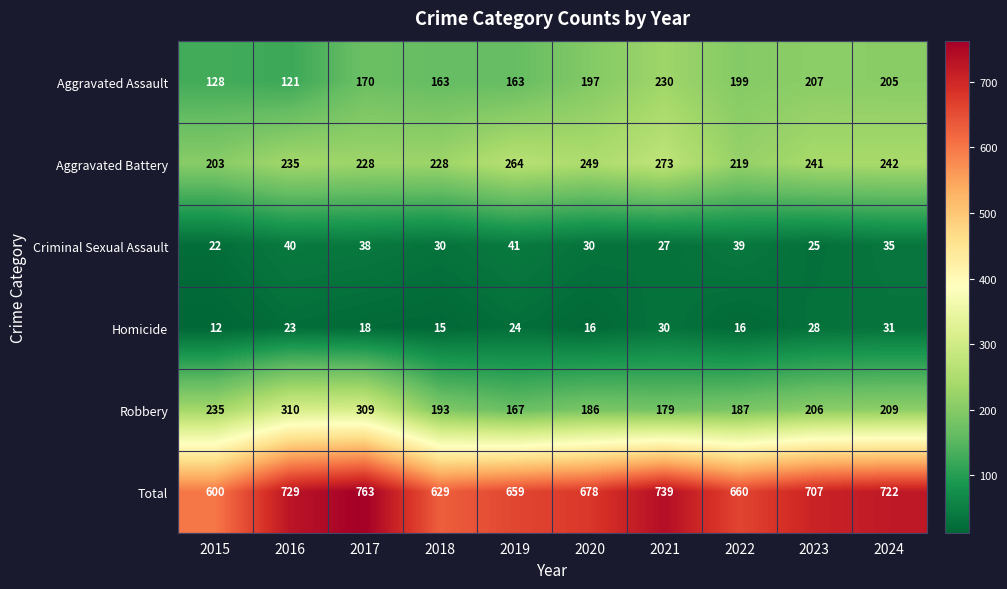

The value of Aggravated Assault at 2015 is 210. True or false?

False